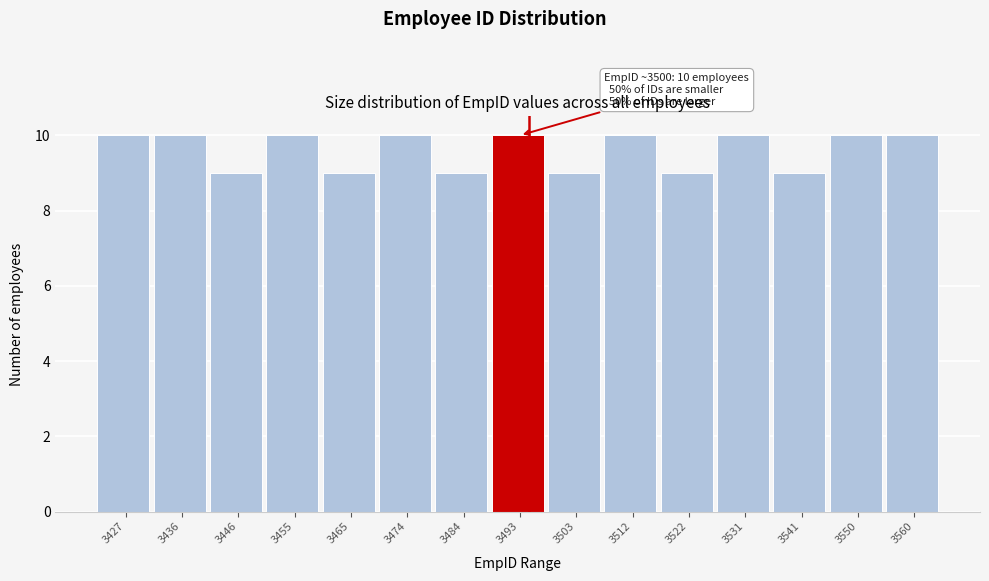

Reading left to right, extract all data points from this chart.

10	10	9	10	9	10	9	10	9	10	9	10	9	10	10